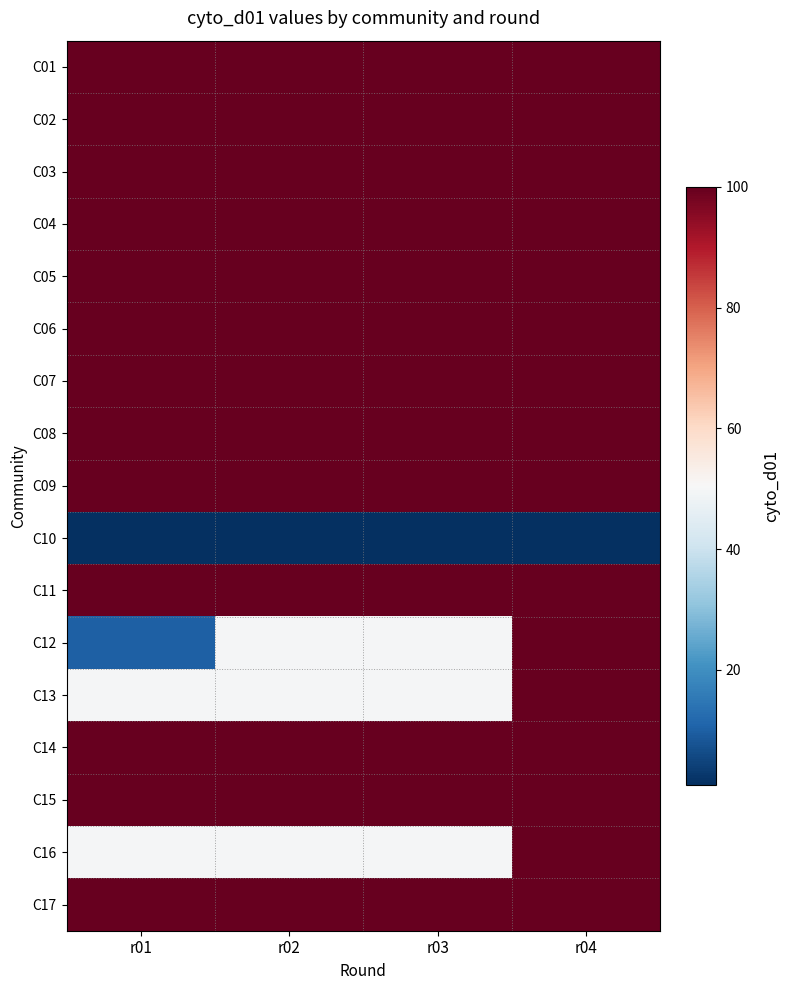

At which category is the sum across all series the highest?

r04